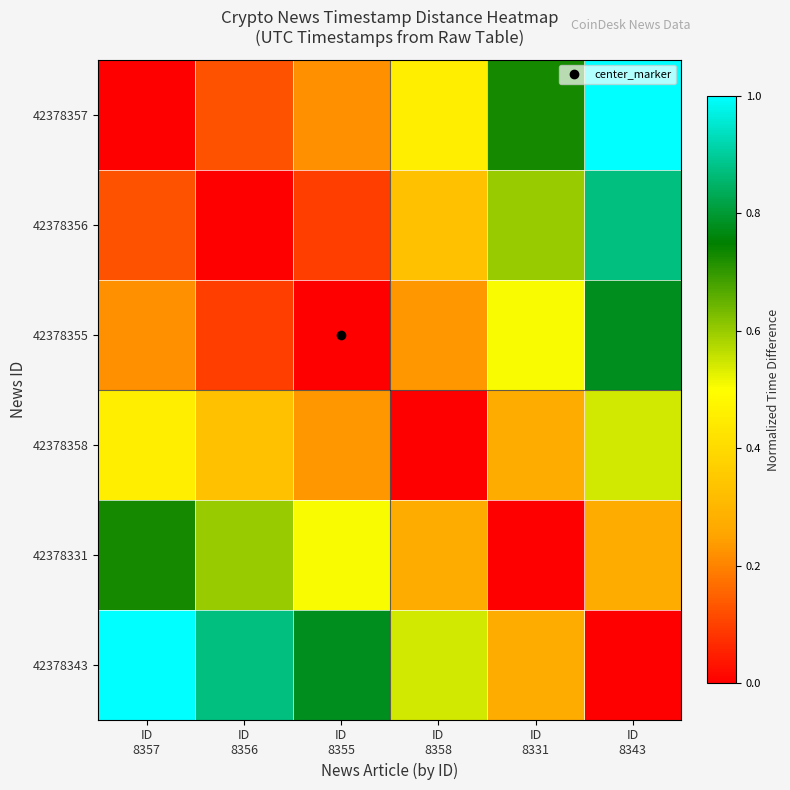

Reading right to left, what are all the values shown in this chart?

42378357: ID
8343=1.0	ID
8331=0.7	ID
8358=0.5	ID
8355=0.2	ID
8356=0.1	ID
8357=0.0
42378356: ID
8343=0.9	ID
8331=0.6	ID
8358=0.3	ID
8355=0.1	ID
8356=0.0	ID
8357=0.1
42378355: ID
8343=0.8	ID
8331=0.5	ID
8358=0.2	ID
8355=0.0	ID
8356=0.1	ID
8357=0.2
42378358: ID
8343=0.5	ID
8331=0.3	ID
8358=0.0	ID
8355=0.2	ID
8356=0.3	ID
8357=0.5
42378331: ID
8343=0.3	ID
8331=0.0	ID
8358=0.3	ID
8355=0.5	ID
8356=0.6	ID
8357=0.7
42378343: ID
8343=0.0	ID
8331=0.3	ID
8358=0.5	ID
8355=0.8	ID
8356=0.9	ID
8357=1.0